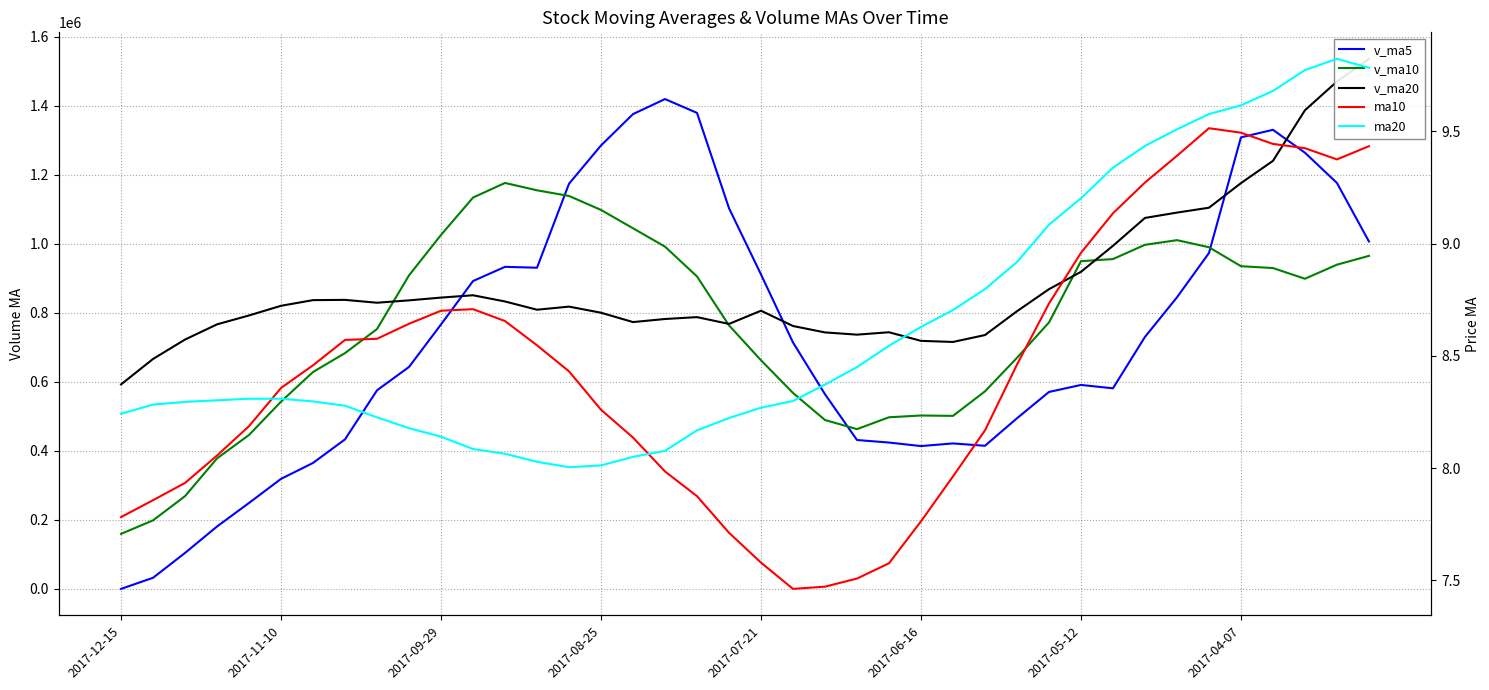

At which category is the sum across all series the highest?

38